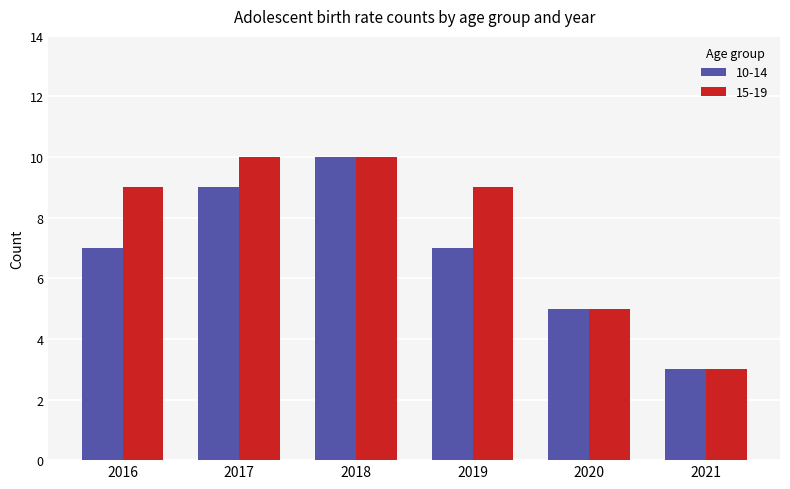

Which series changed the most between 2016 and 2018?

10-14